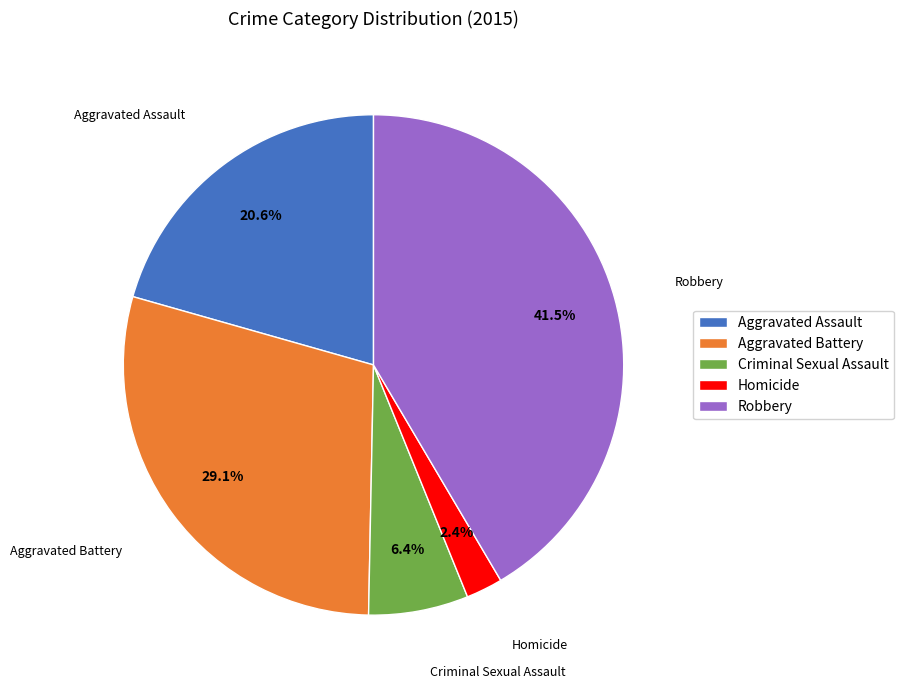

To the nearest percent, what is the difference between the Criminal Sexual Assault and Robbery slice percentages?

35%